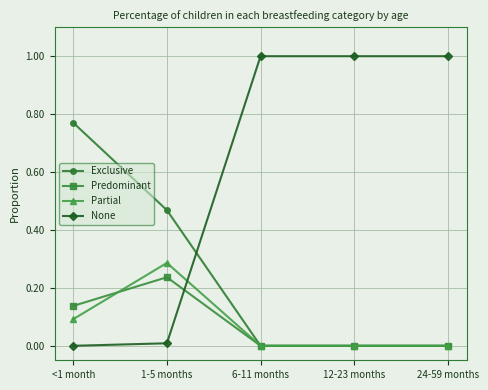

What is the total value across all series at 24-59 months?

1.0